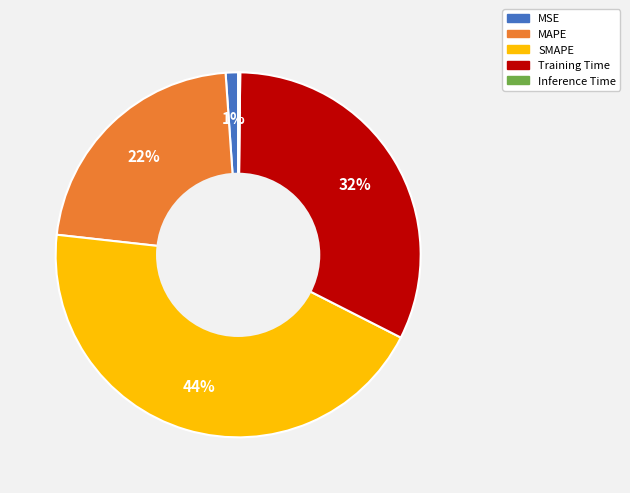

Which category has the biggest portion of the pie?

SMAPE